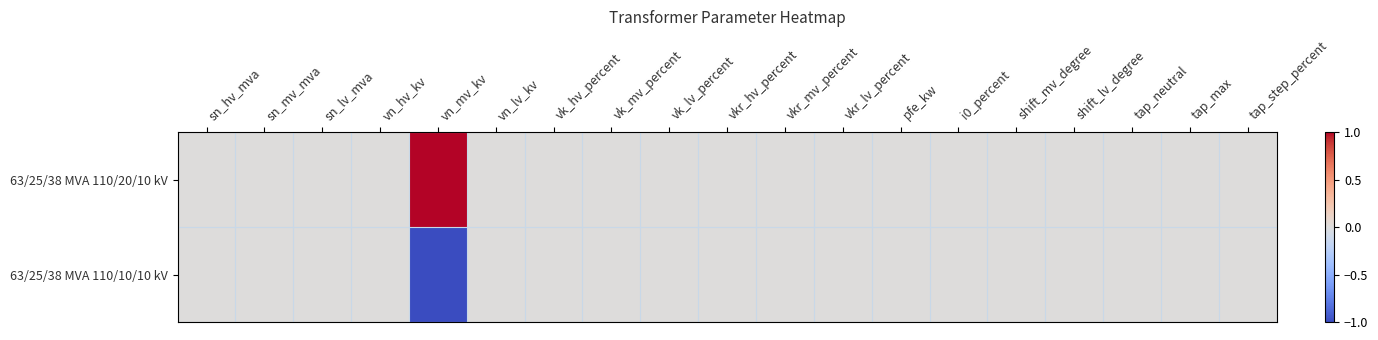

List the series in order of their peak value, lowest first.

63/25/38 MVA 110/10/10 kV, 63/25/38 MVA 110/20/10 kV